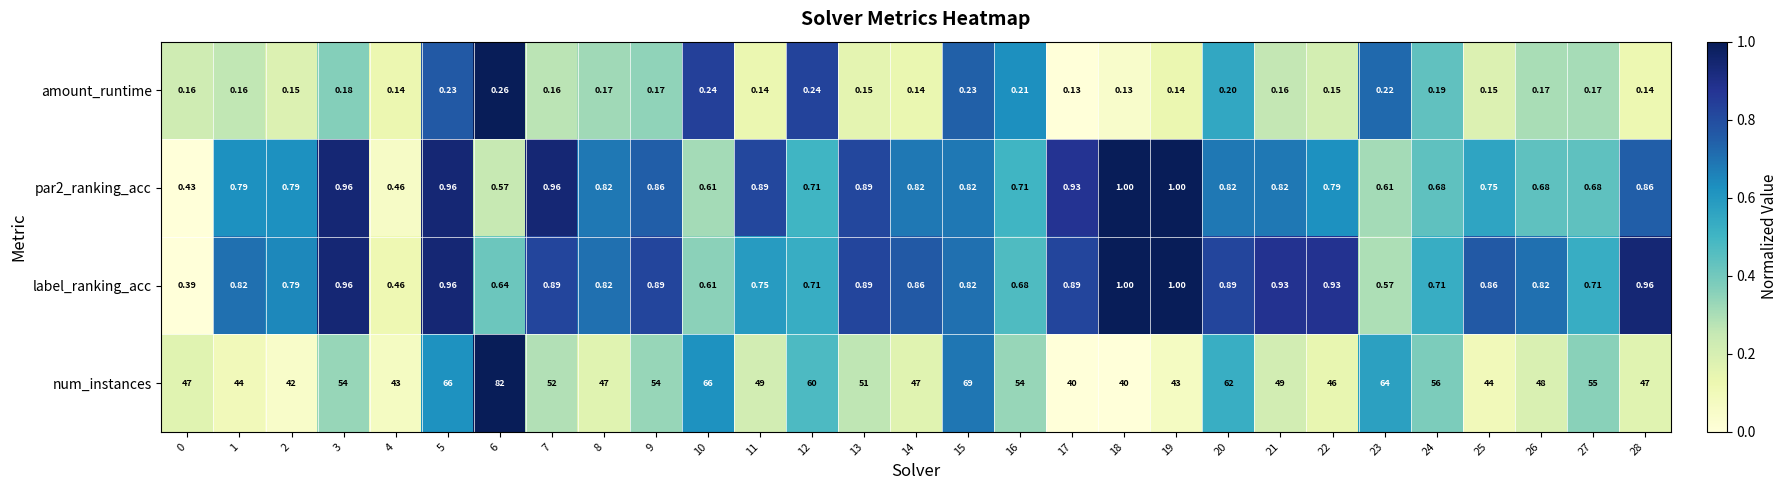

Which series has the largest total across all categories?

num_instances